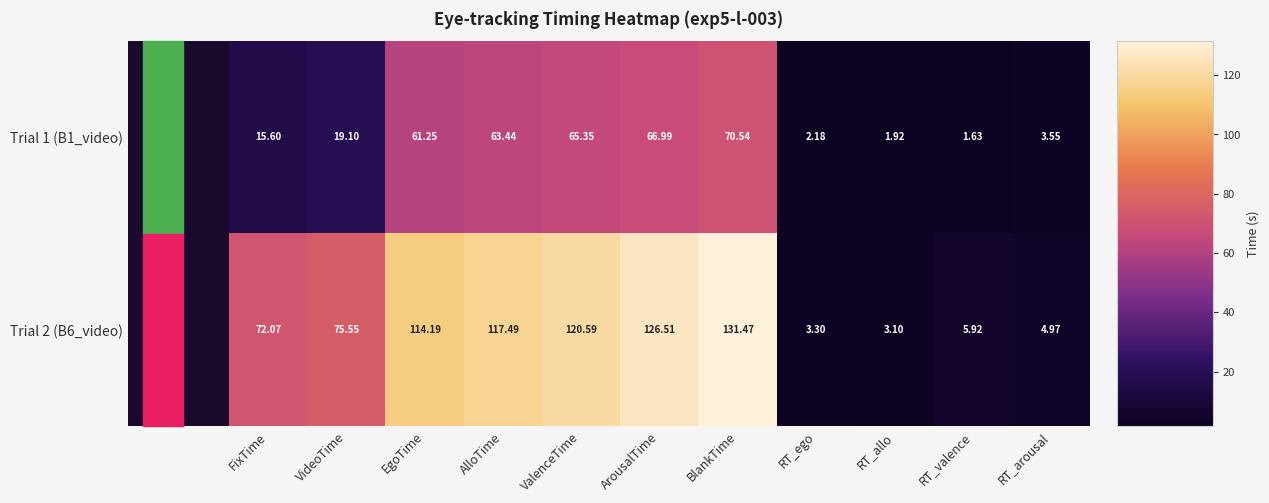

Rank the series by their maximum value, from highest to lowest.

Trial 2 (B6_video), Trial 1 (B1_video)